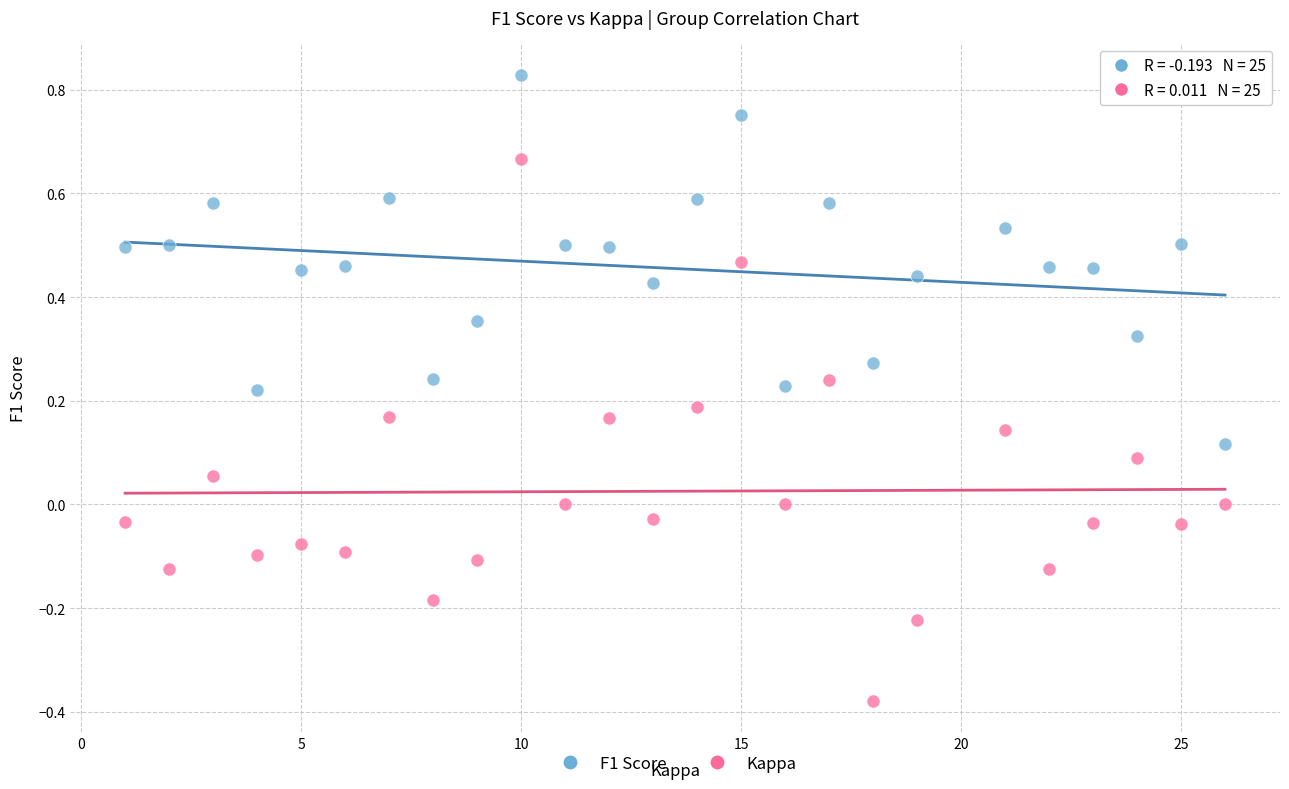

Which series has the largest Y range (max minus min)?

Kappa